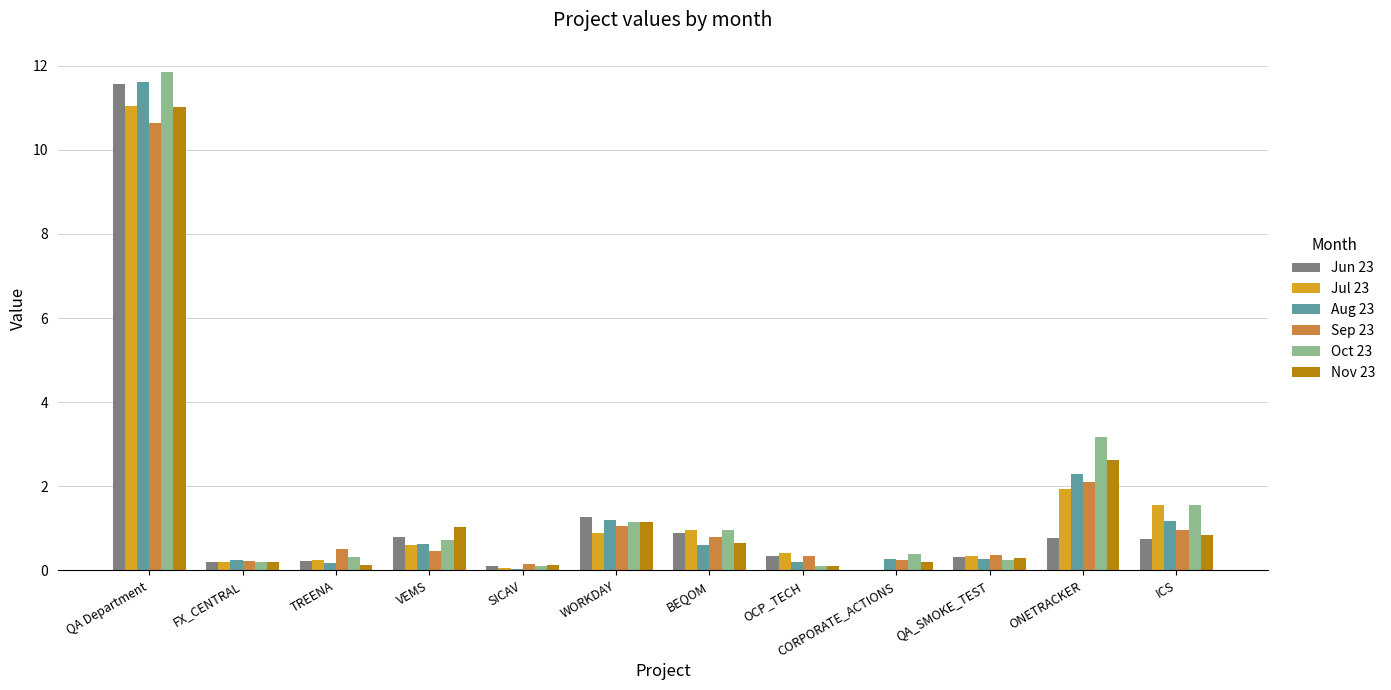

What is the total value across all series at SICAV?

0.6